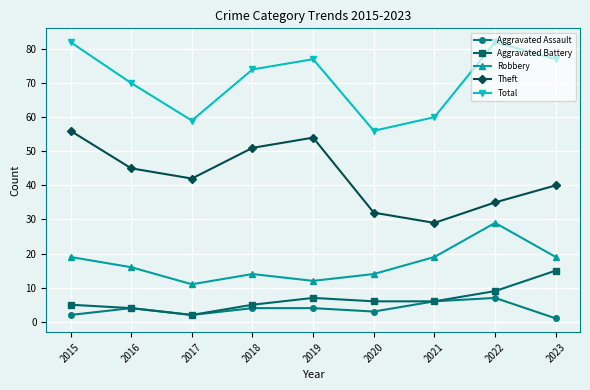

Is it true that Robbery equals 6 at 2020?

False